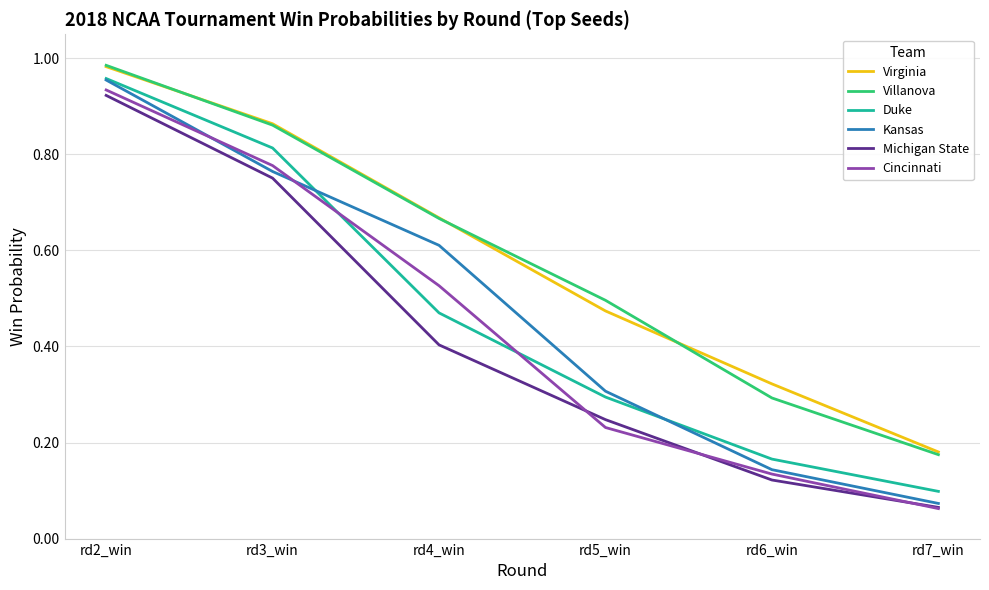

How many series are shown in this chart?

6